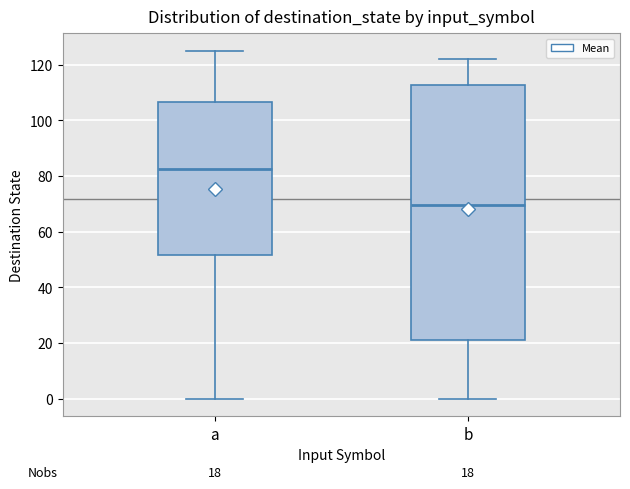

Which box's median line is the highest?

a